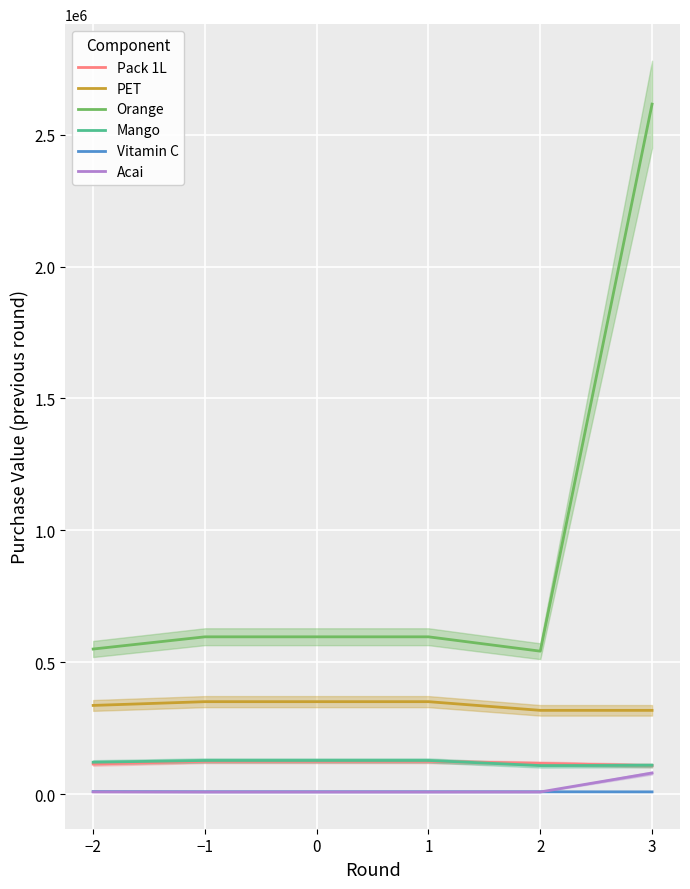

Reading left to right, list all the values displayed in this chart.

Pack 1L: 114432.3	124660.6	124660.6	124660.6	116933.6	108158.0
PET: 336595.1	350851.7	350851.7	350851.7	317913.1	317893.6
Orange: 550330.9	596592.0	596592.0	596592.0	542228.7	2615561.5
Mango: 121346.2	127990.1	127990.1	127990.1	108633.5	109424.3
Vitamin C: 9981.0	9436.8	9436.8	9436.8	9353.2	9021.8
Acai: 8839.0	8472.3	8472.3	8472.3	8639.0	80462.5